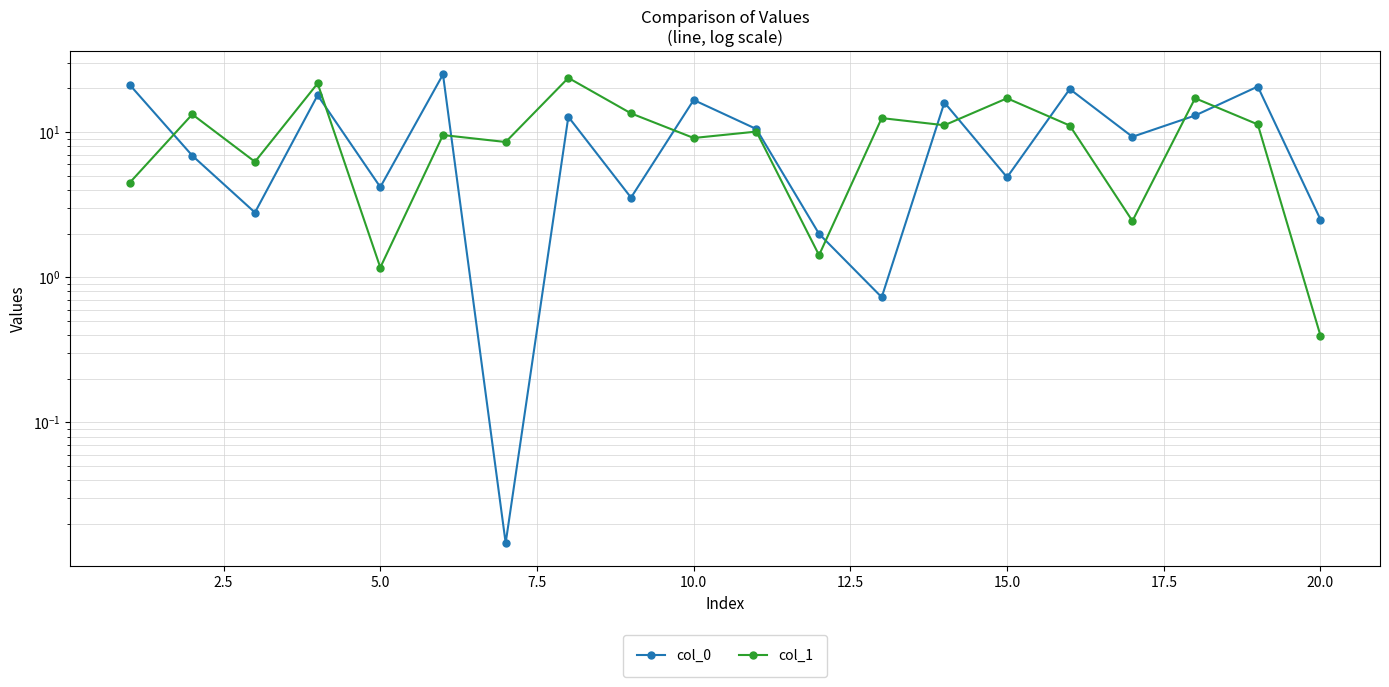

Which has a higher value, 20.0 or 14?

14